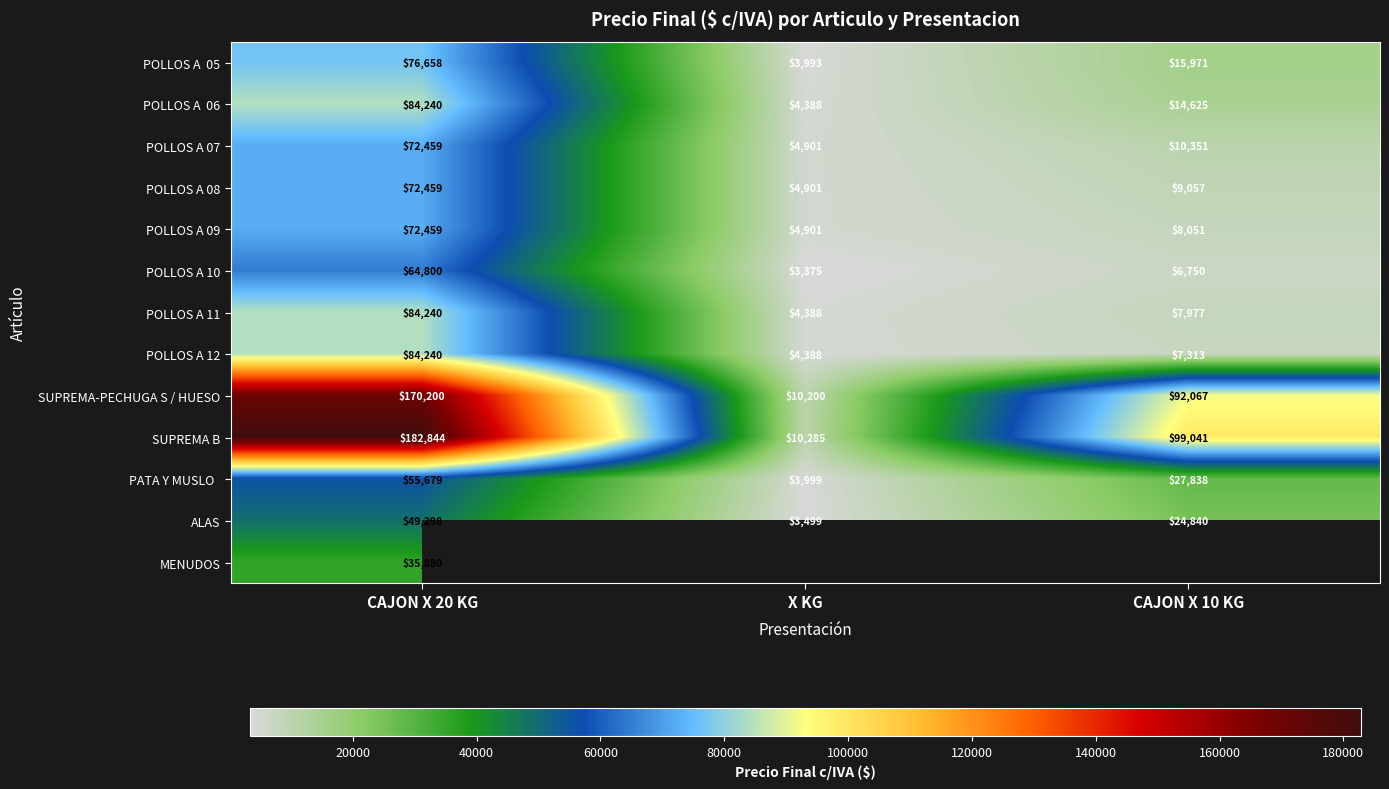

Is it true that POLLOS A 12 equals 84240 at CAJON X 20 KG?

True